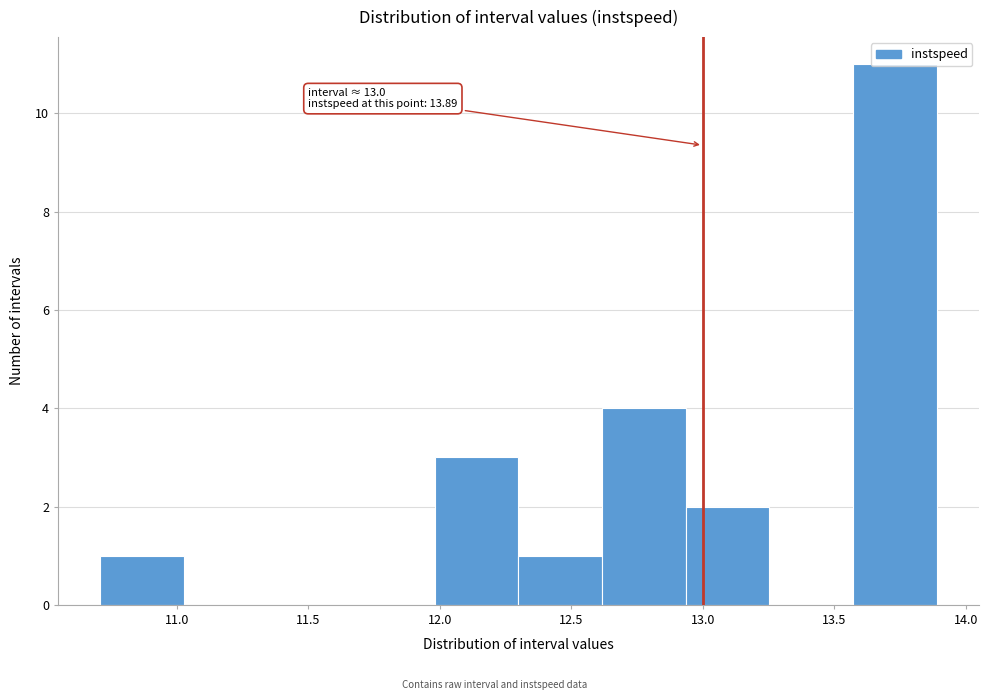

Which range on the x-axis has the tallest bar?

13.55 to 13.90